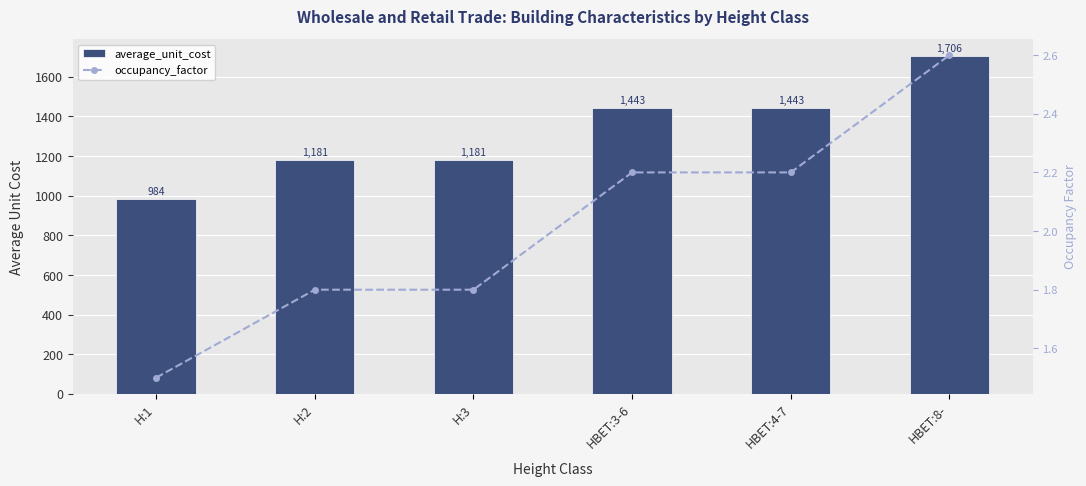

What are all the series names shown in the legend?

average_unit_cost, occupancy_factor